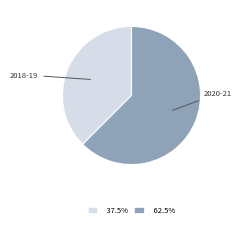

Does any single category account for the majority?

Yes